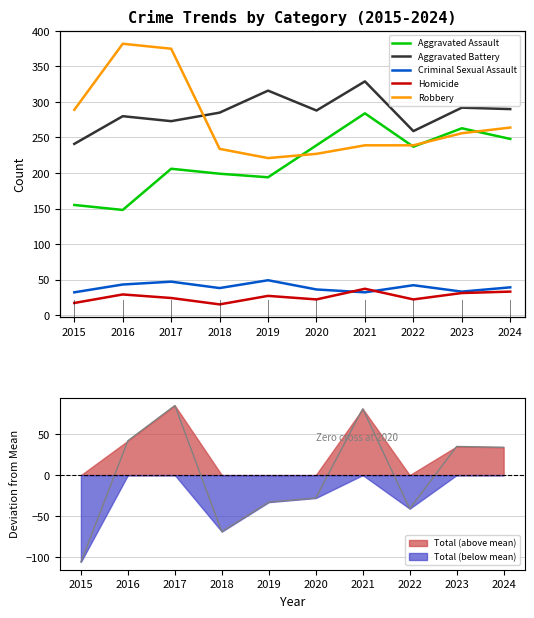

In Aggravated Assault, how many points are lower than both neighbors (excluding endpoints)?

3